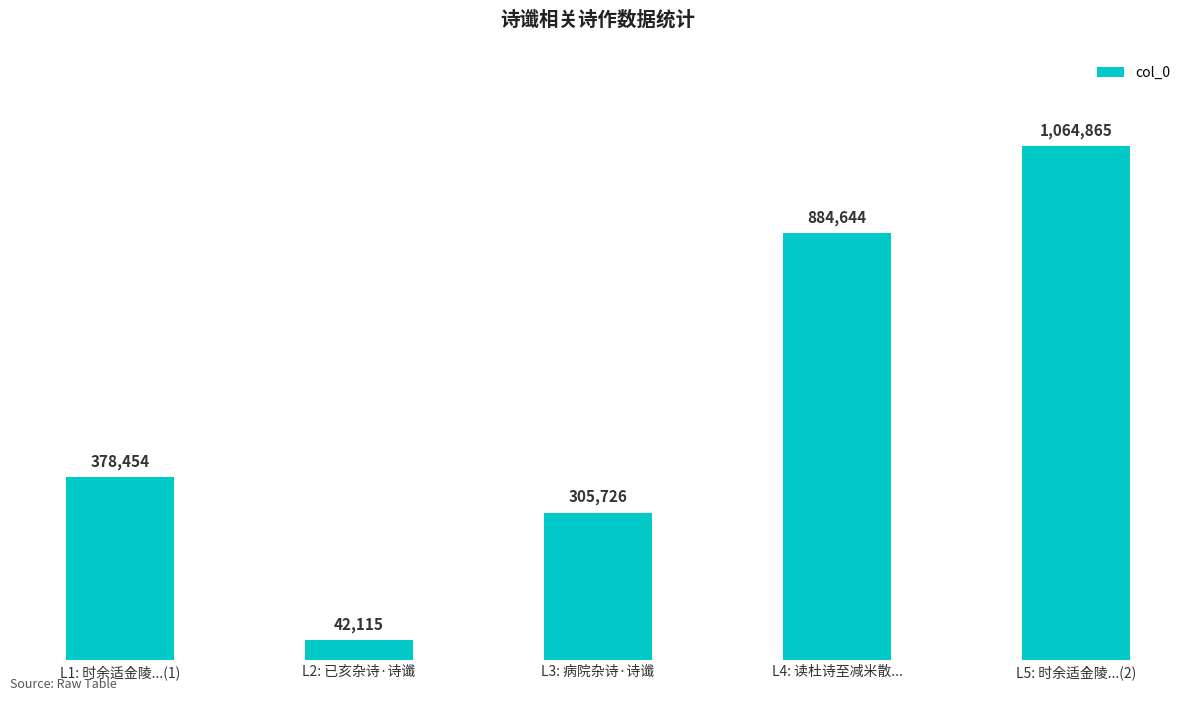

How many values are below 378454?

2